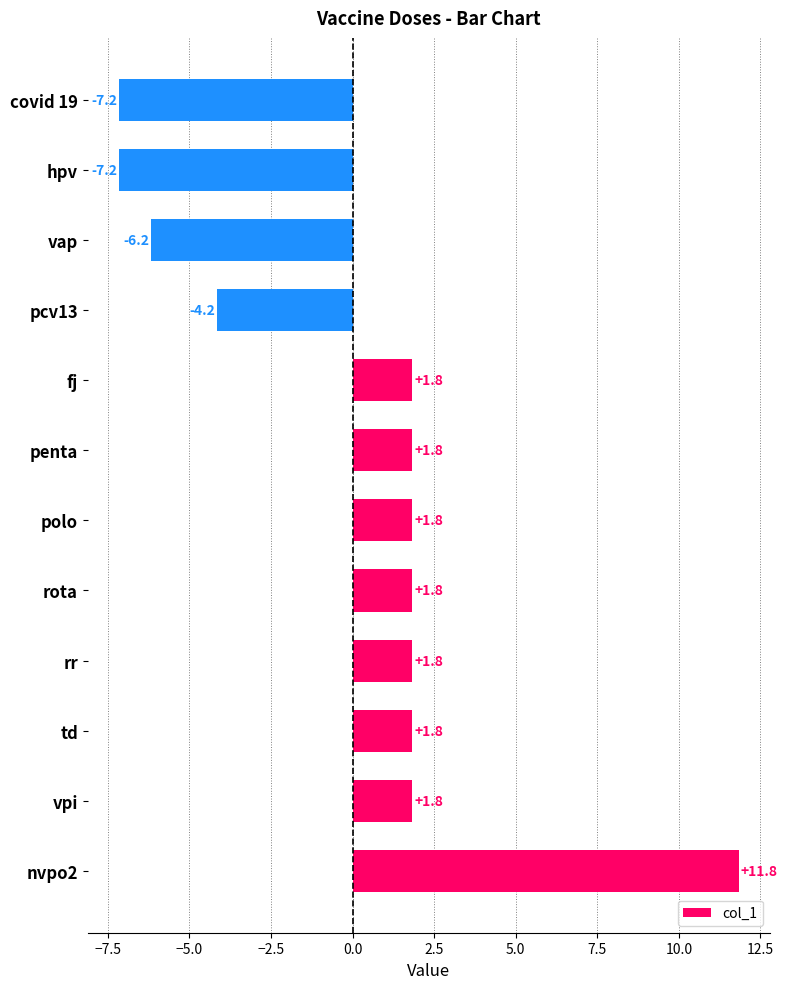

Does the chart contain any negative values?

Yes